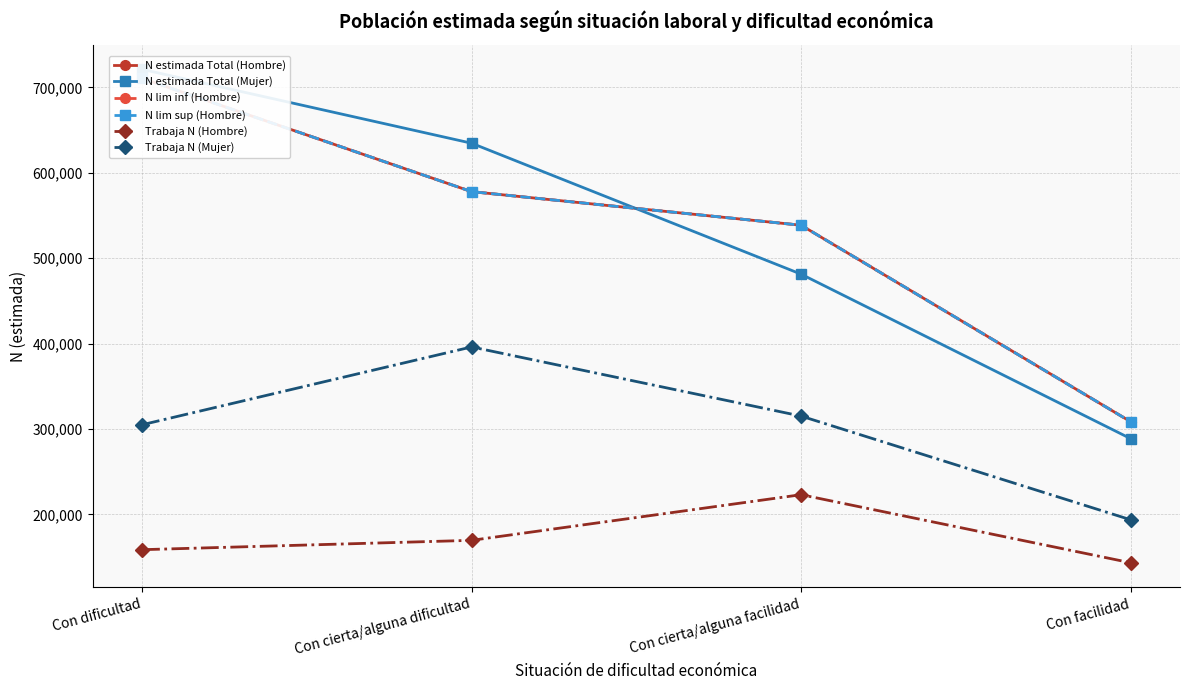

What is the maximum value shown in the chart?

721257